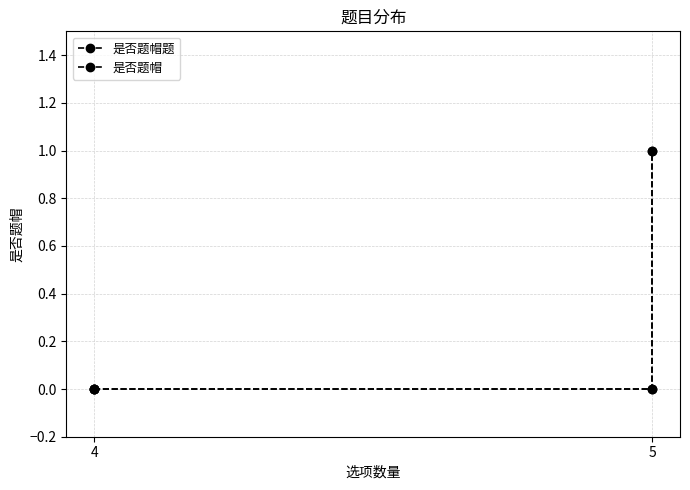

The value of 是否题帽 at 4 is 0. True or false?

True